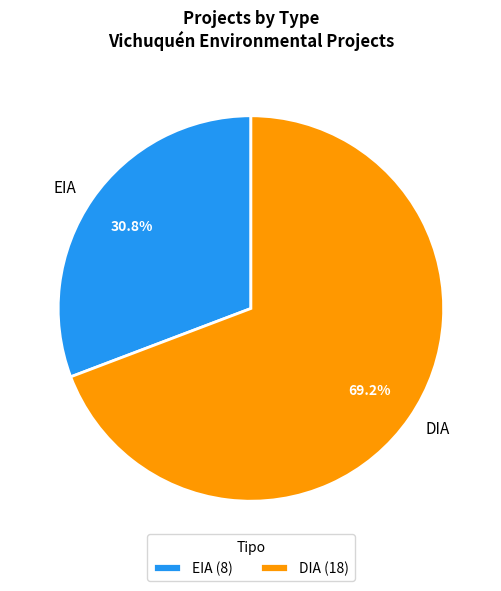

Is it true that EIA is 31% of the pie?

True